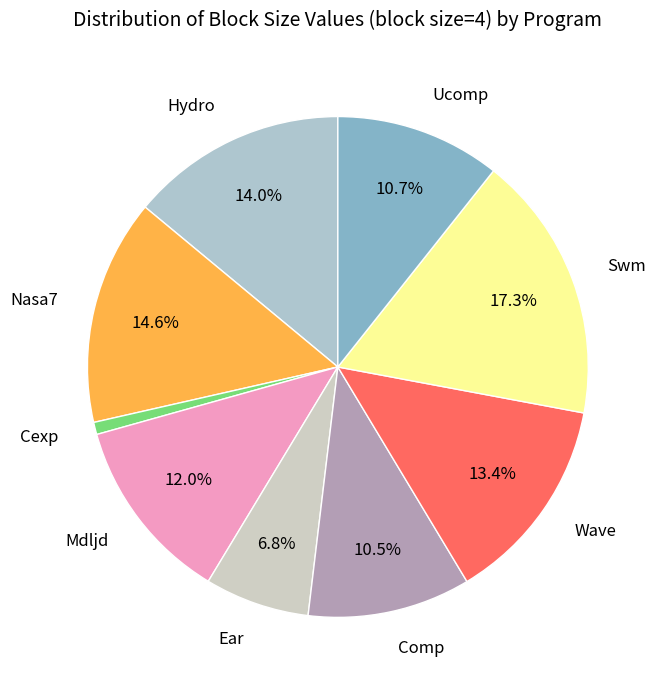

To the nearest percent, what is the average slice percentage?

11%